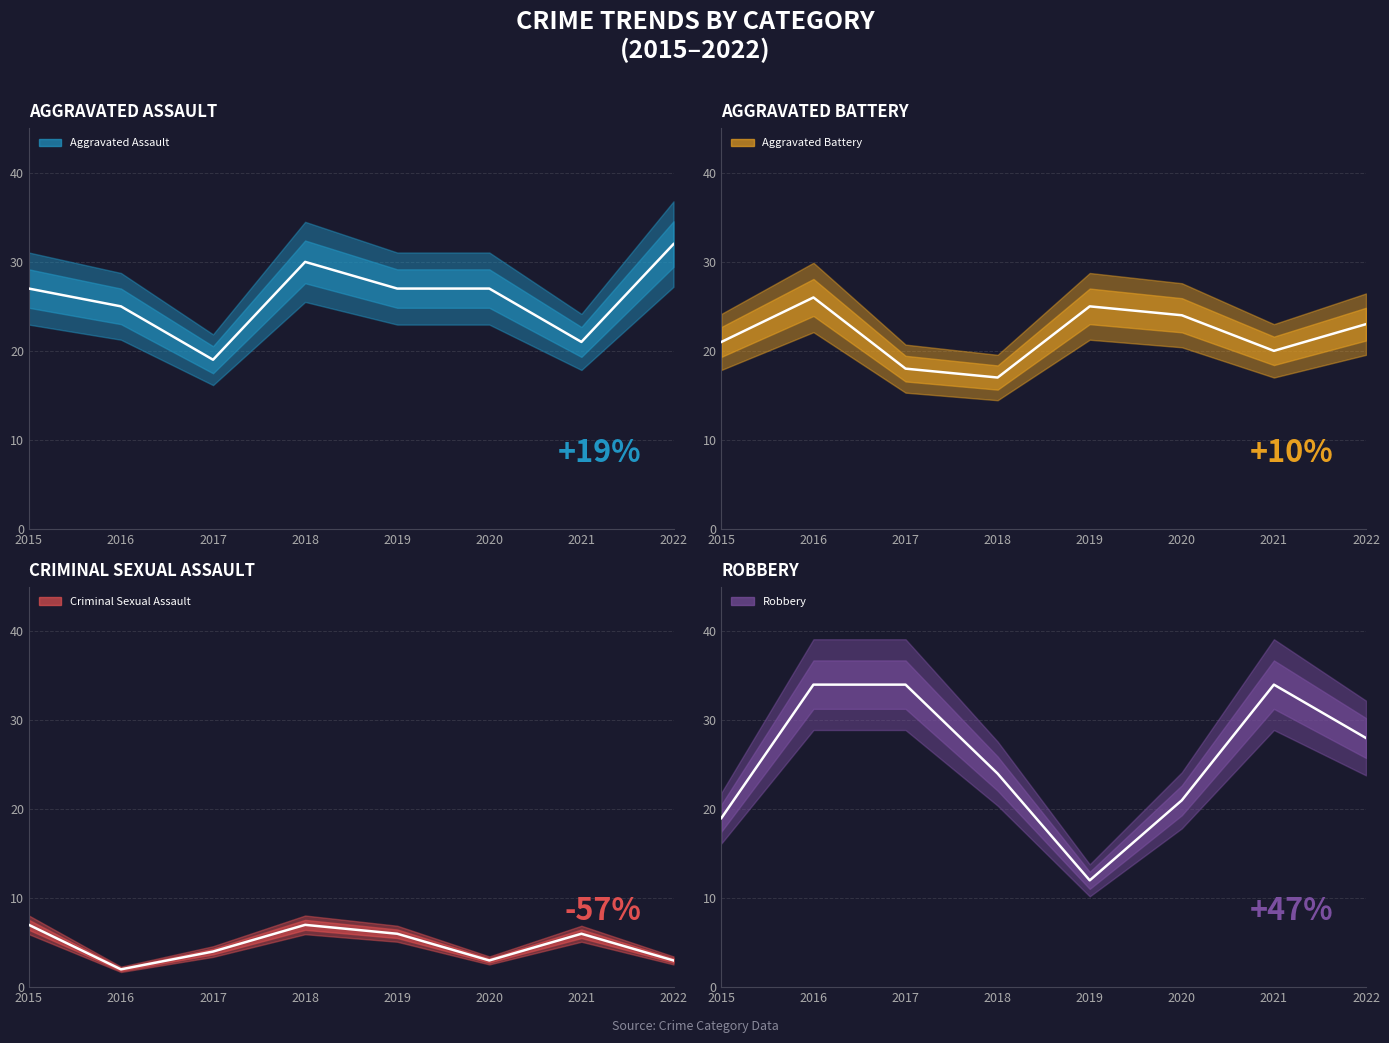

What is the sum of all Aggravated Battery values?

174